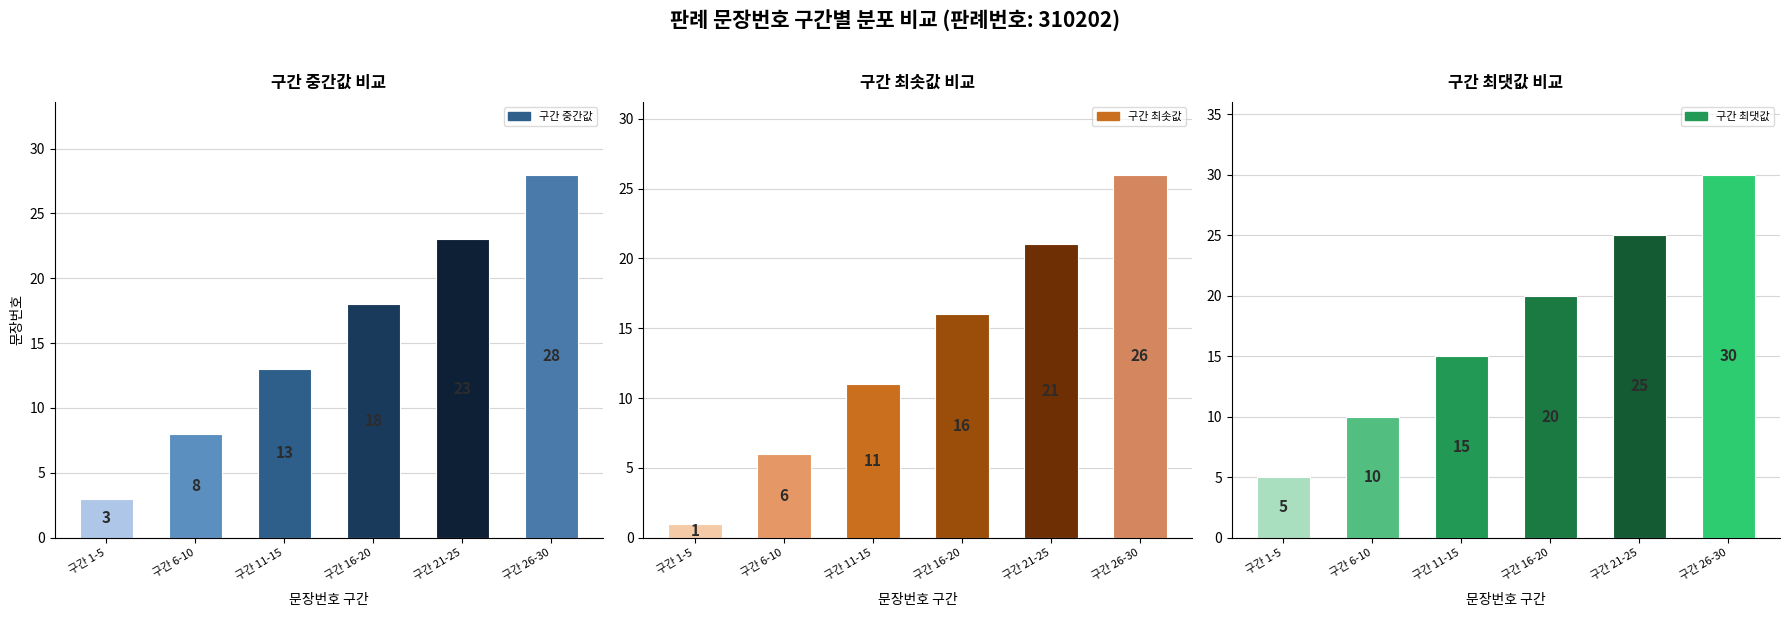

Which series changed the most between 구간 16-20 and 구간 26-30?

구간 중간값